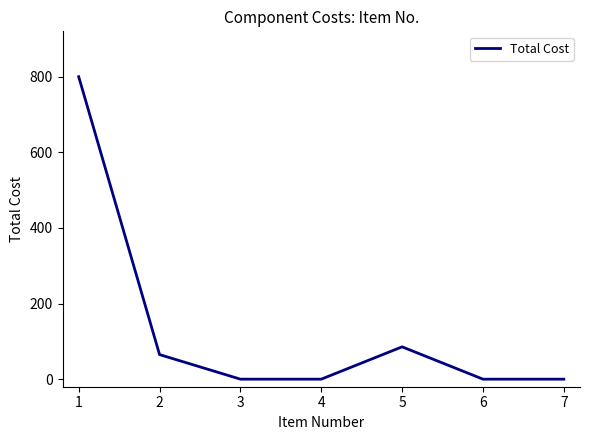

How many distinct data groups are displayed?

1